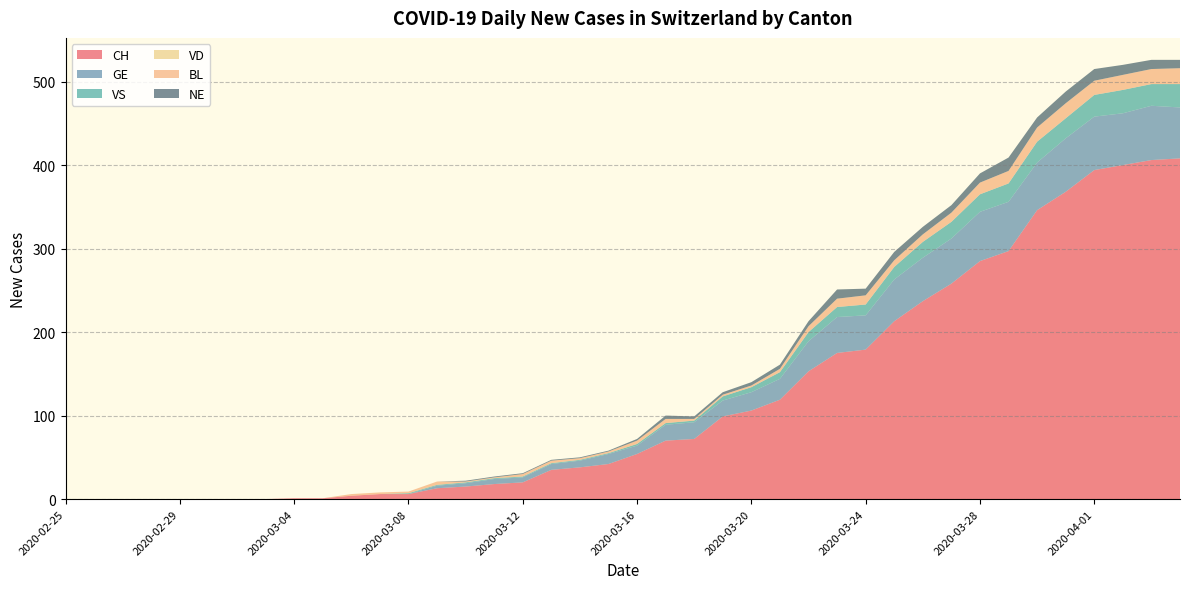

Reading left to right, what are all the values shown in this chart?

CH: 0	0	0	0	0	0	0	0	1	1	4	6	6	13	15	18	20	35	38	42	54	70	72	99	106	119	153	175	179	213	237	258	285	297	346	368	394	400	406	408
GE: 0	0	0	0	0	0	0	0	0	0	0	0	0	3	4	6	6	7	8	12	10	19	20	19	22	25	36	43	41	50	52	54	59	59	57	64	64	62	65	61
VS: 0	0	0	0	0	0	0	0	0	0	0	0	1	1	1	1	1	1	1	1	2	2	2	5	6	8	11	12	13	15	19	20	21	22	25	24	26	28	26	28
VD: 0	0	0	0	0	0	0	0	0	0	0	0	0	0	0	0	0	0	0	0	0	0	0	0	0	0	0	0	0	0	0	0	0	0	0	0	0	0	0	0
BL: 0	0	0	0	0	0	0	0	0	0	2	2	2	4	1	1	3	3	2	2	4	5	2	2	2	4	7	10	11	8	9	11	14	15	17	18	17	18	18	19
NE: 0	0	0	0	0	0	0	0	0	0	0	0	0	0	1	1	1	1	1	1	2	4	3	3	4	5	6	11	8	10	9	9	11	16	12	14	14	12	11	10